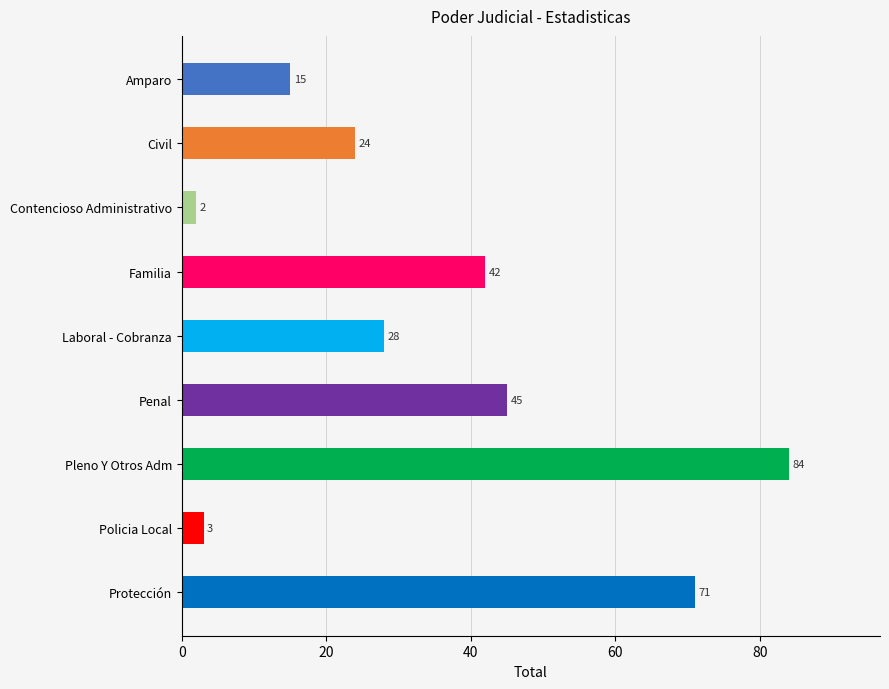

Reading top to bottom, what are all the values shown in this chart?

15	24	2	42	28	45	84	3	71